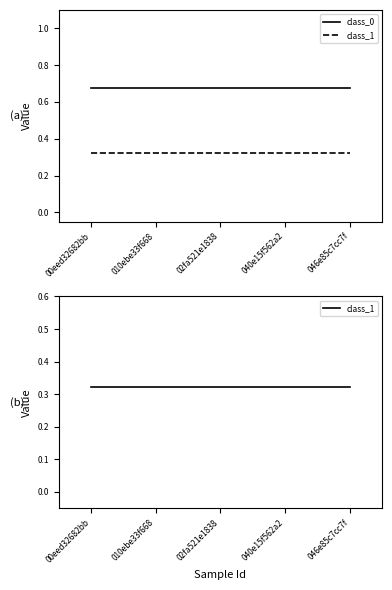

What position from the right is 02fa521e1838?

3